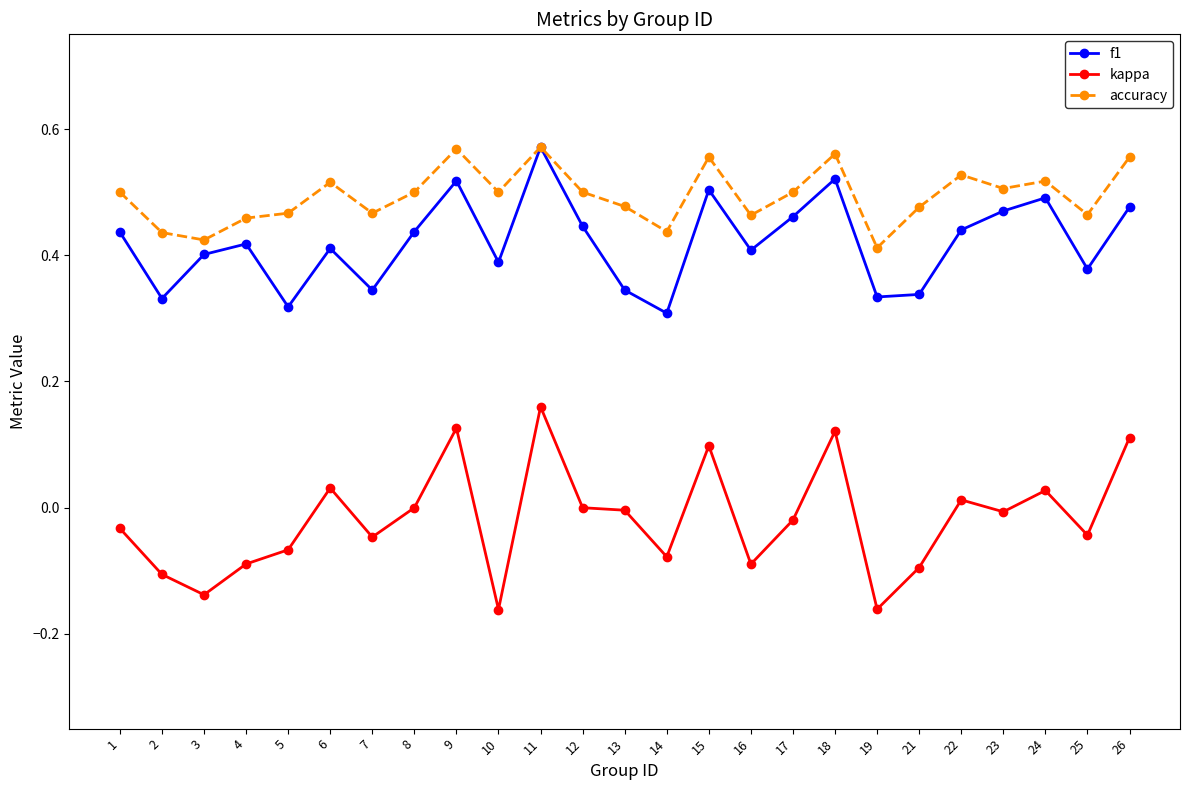

What is the total value across all series at 18?

1.2